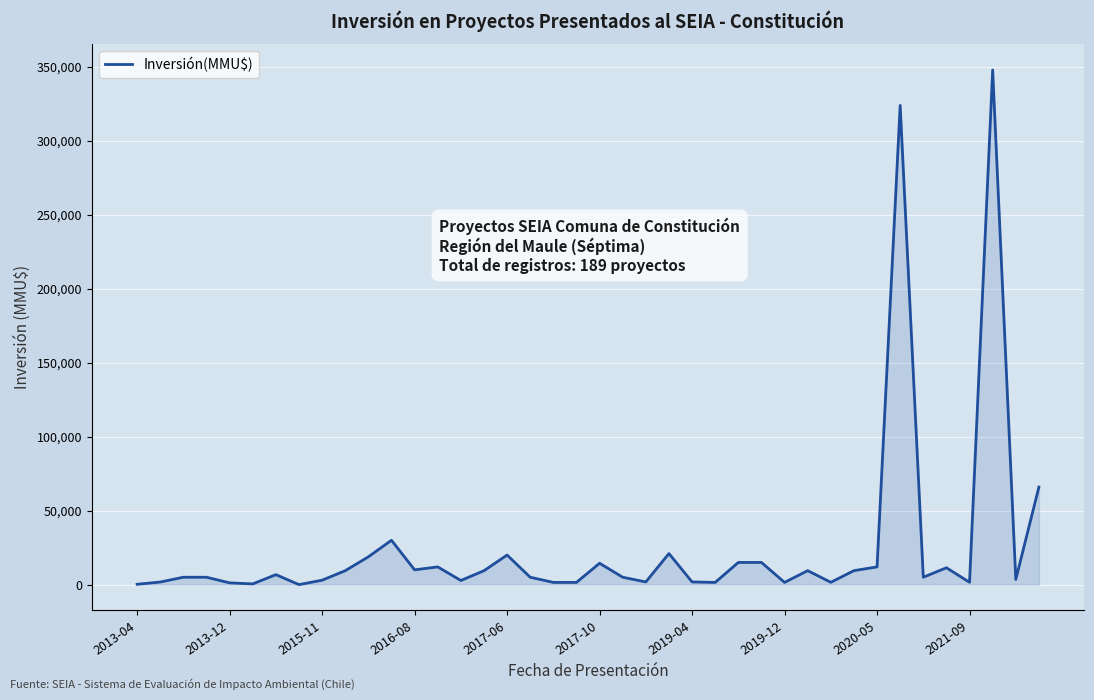

What is the difference between the maximum and minimum values?

347990